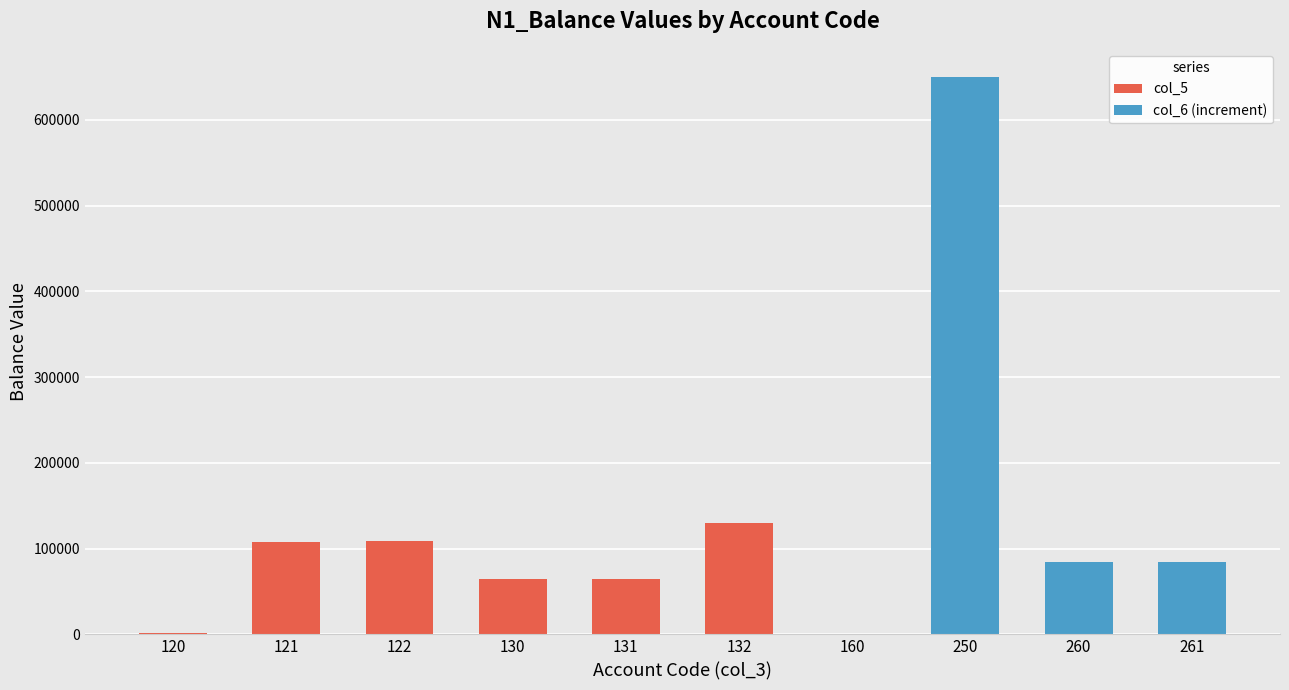

What is the total value across all series at 250?

650244.5